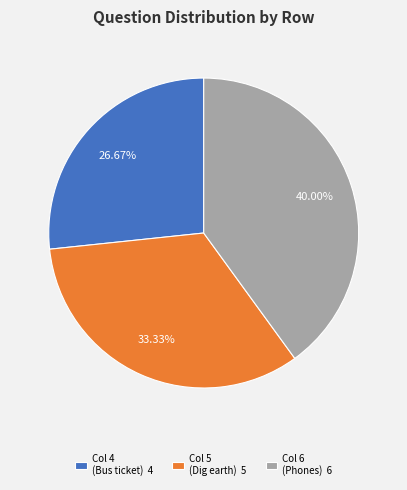

Which category has the smallest portion of the pie?

Col 4 (Bus ticket) 4